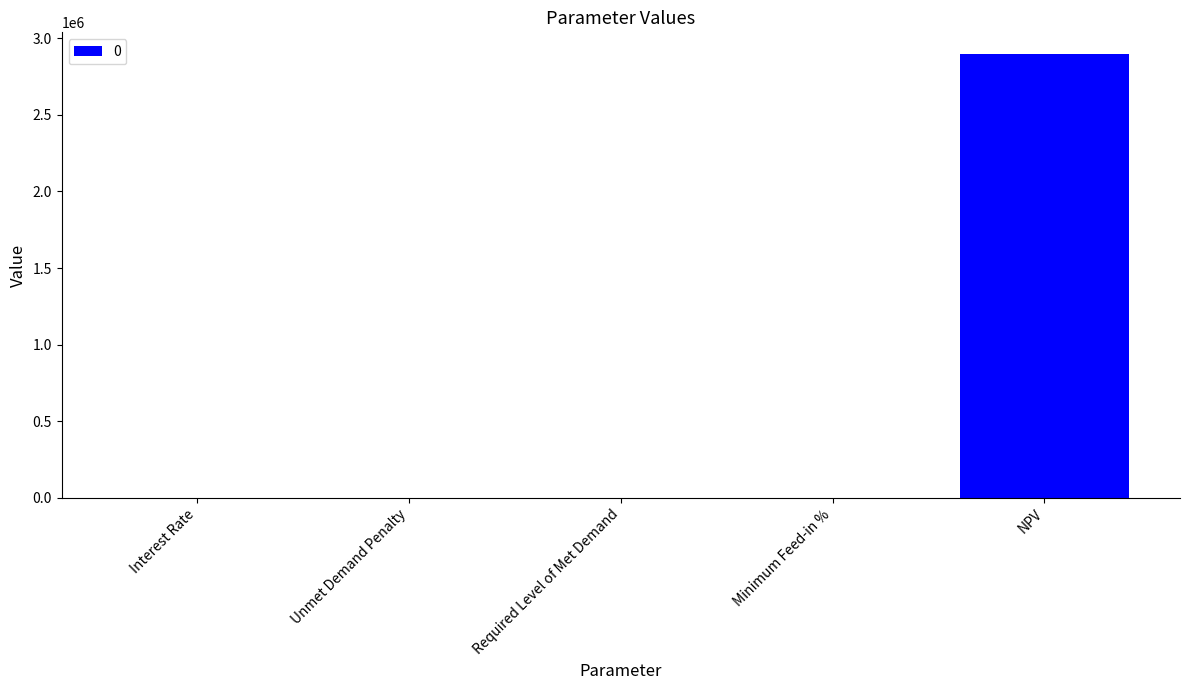

What is the maximum value shown in the chart?

2894145.4